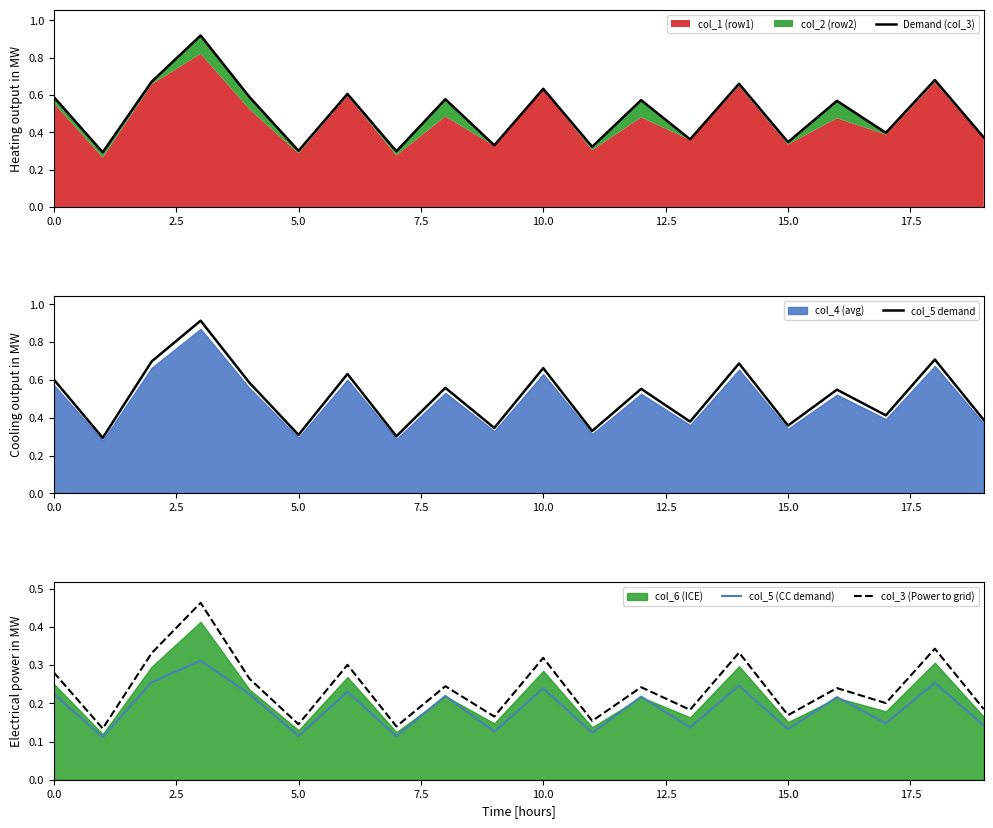

True or false: col_3 (Power to grid) and col_5 (CC demand) intersect in this chart.

False